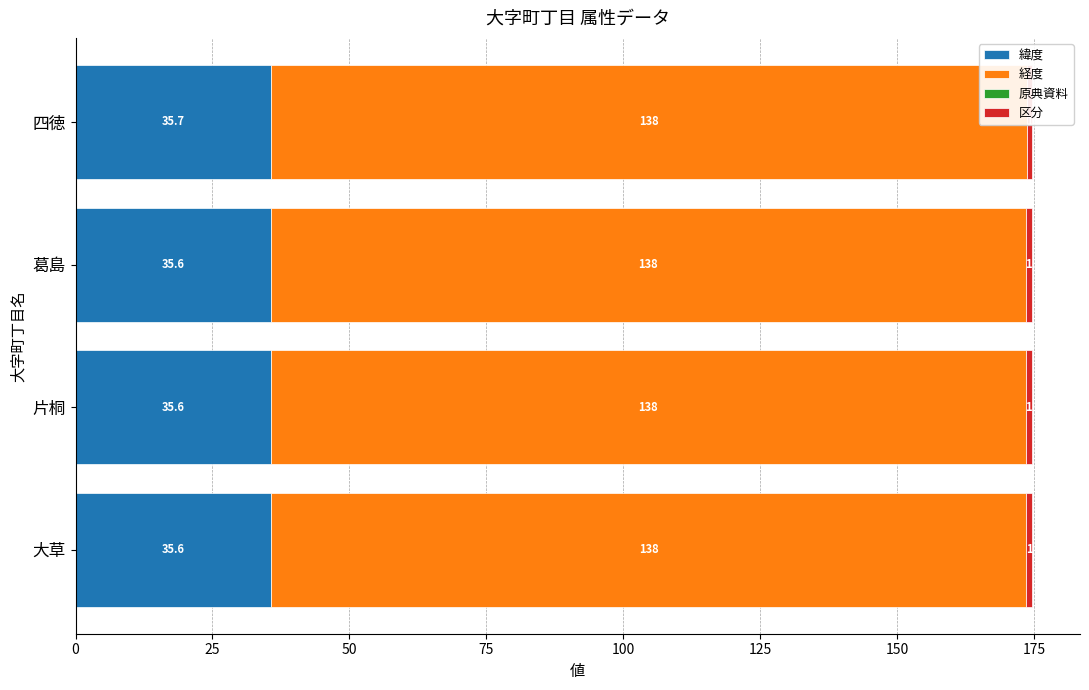

At how many categories does at least one series exceed 136?

4